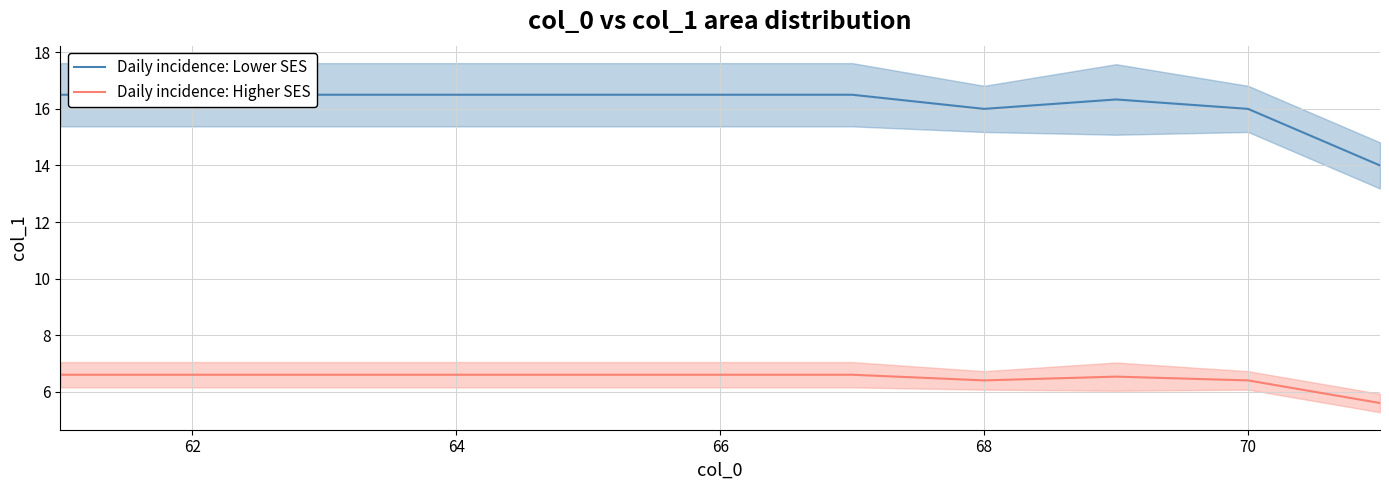

What is the sum of all Daily incidence: Lower SES values?

177.8